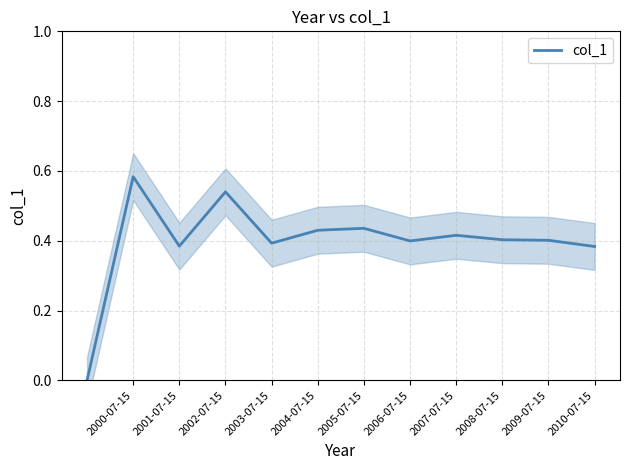

The col_1 series shows 0.3 at 2008-07-15. True or false?

False